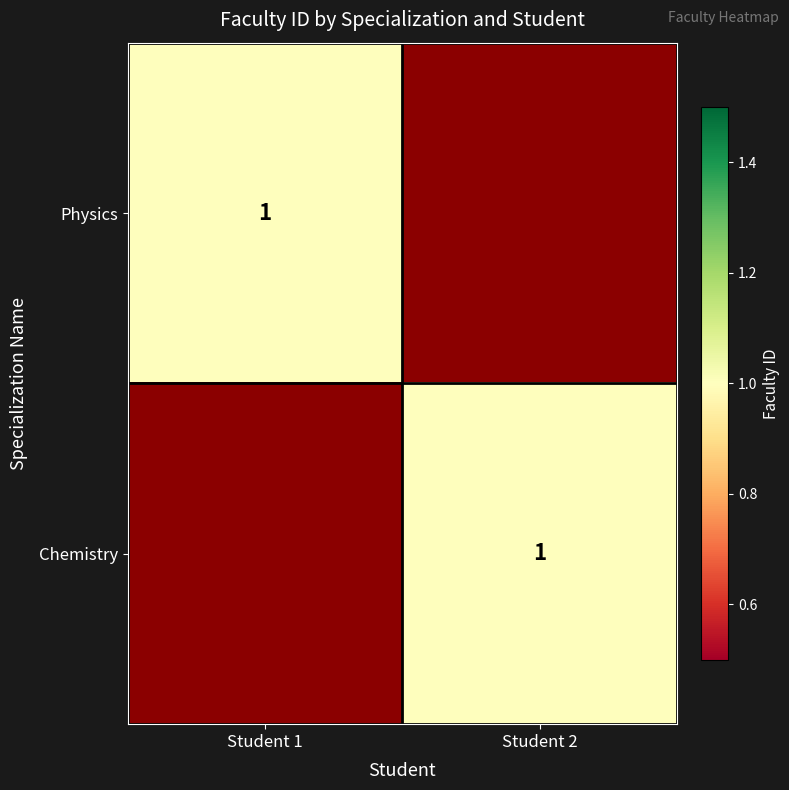

The Physics series shows 2 at Student 1. True or false?

False